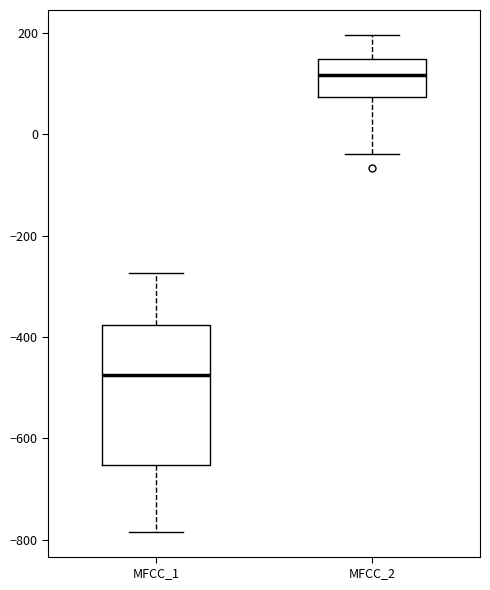

Comparing the boxes themselves (not the whiskers), which one is the tallest?

MFCC_1